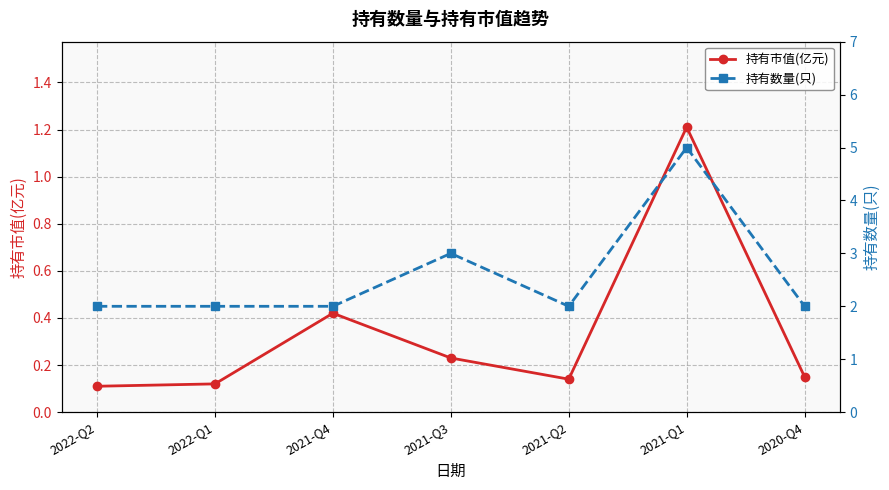

At which label is 持有市值(亿元) closest to 0?

2022-Q2